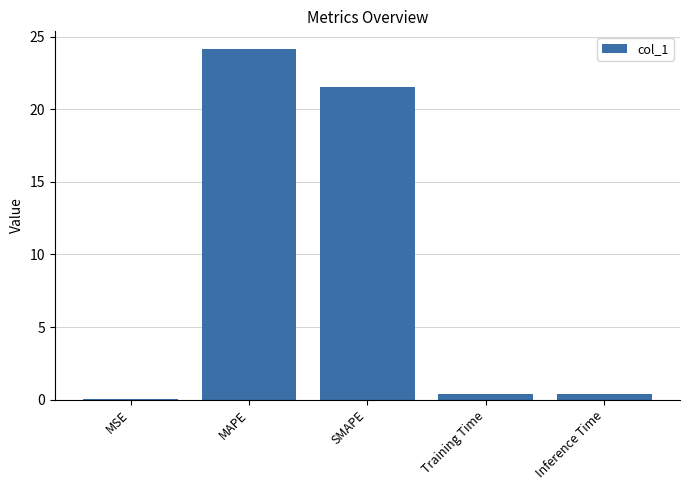

What is the sum of the values at MSE and SMAPE?

21.6